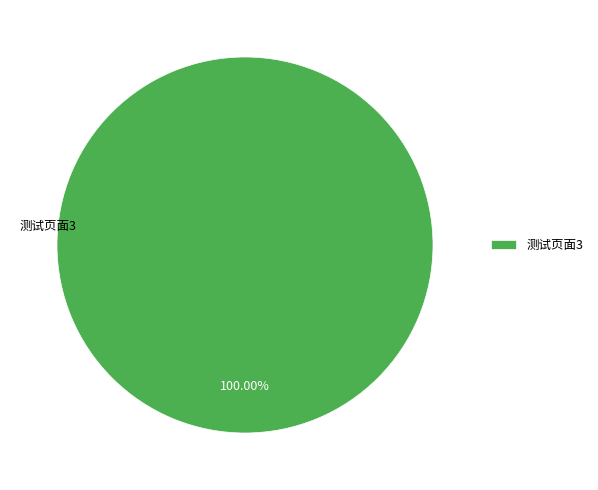

Rank the categories by value from lowest to highest.

测试页面3